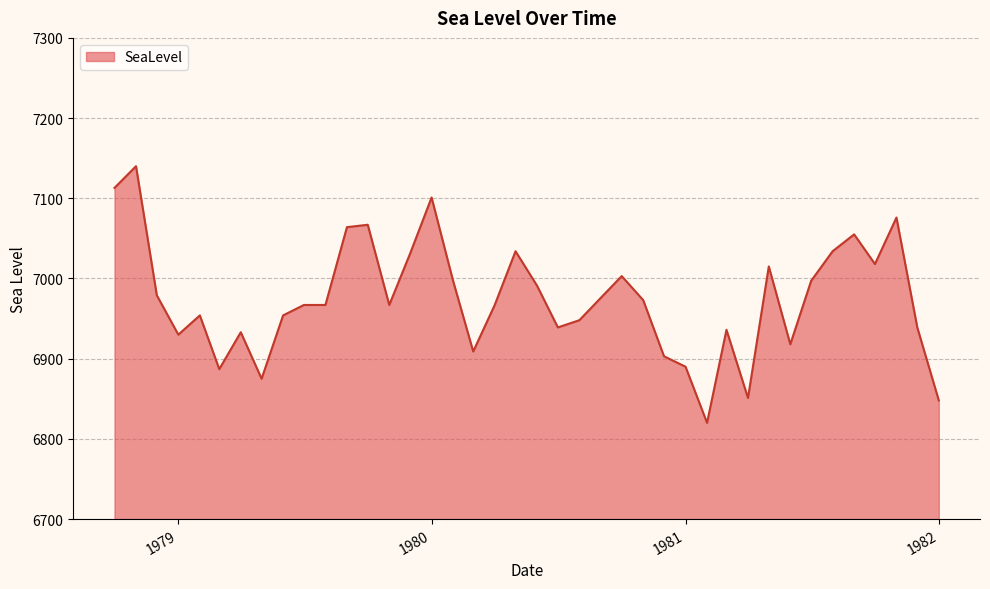

What is the difference between the maximum and minimum values?

320